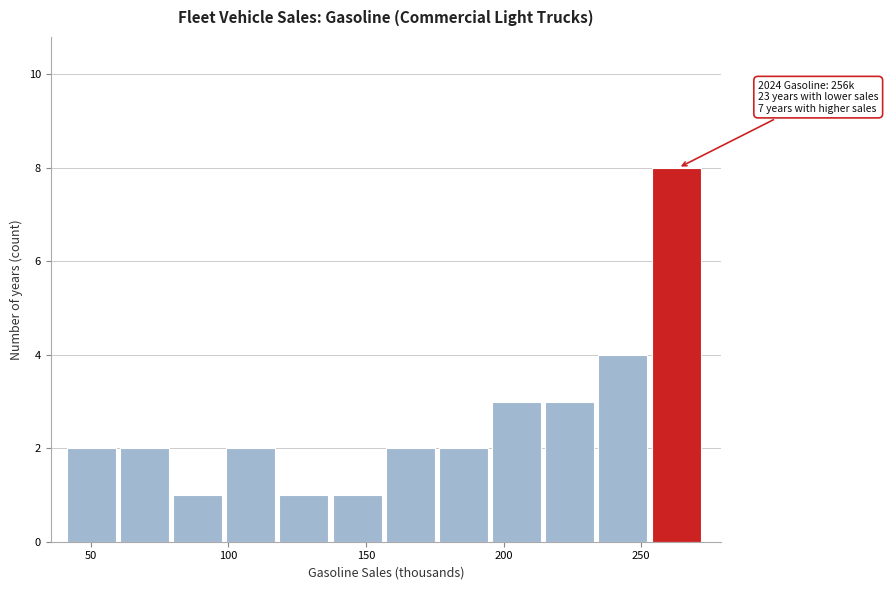

Read against the x-axis, roughly where is the centre of the tallest bar?

265